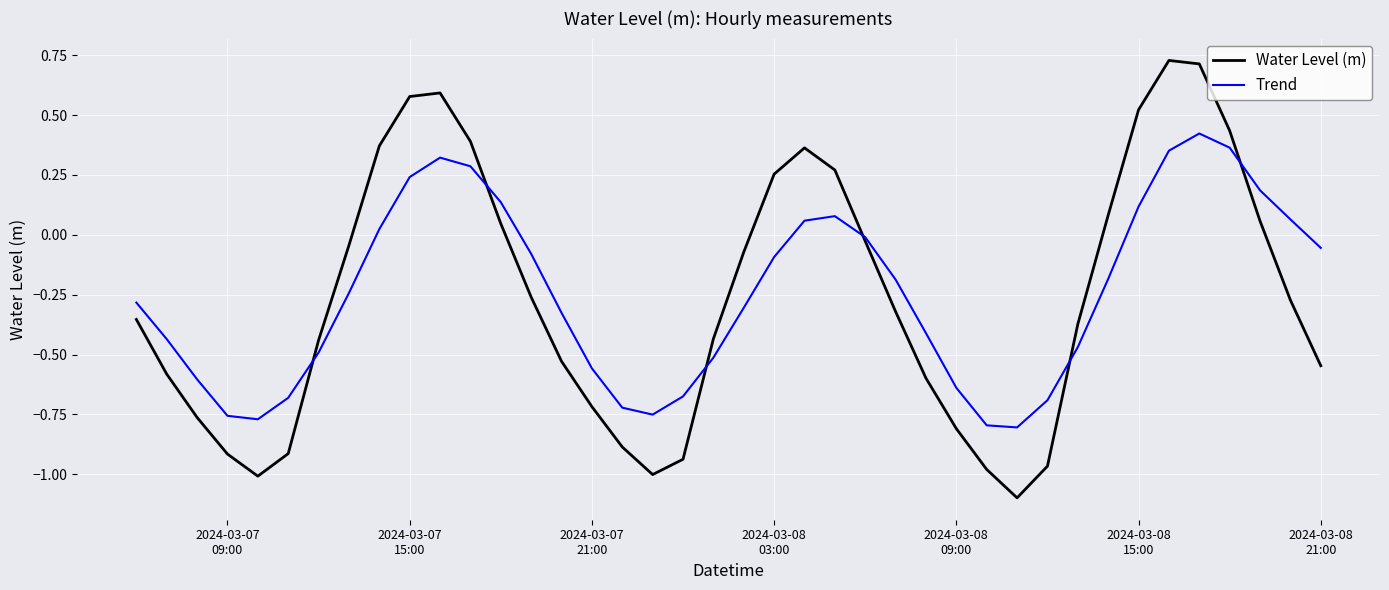

List the series in order of their peak value, highest first.

Water Level (m), Trend